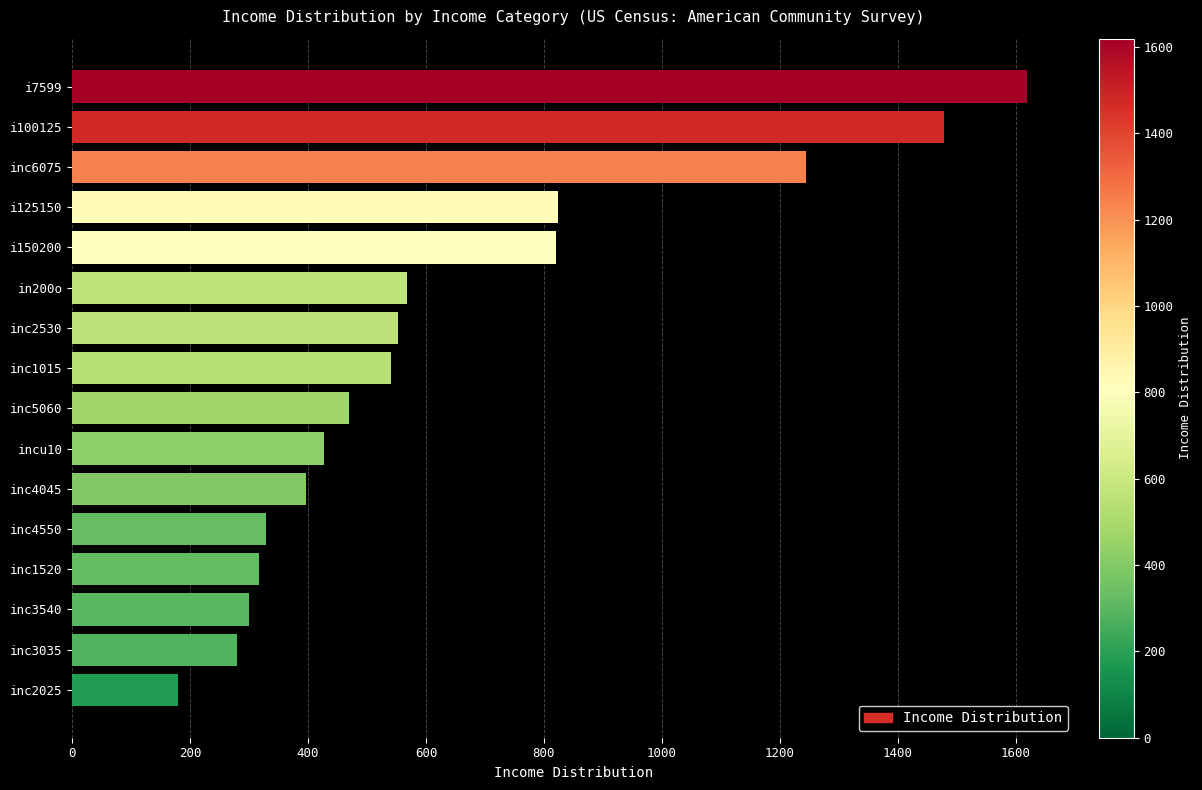

What is the change in value from inc4045 to i125150?

+426